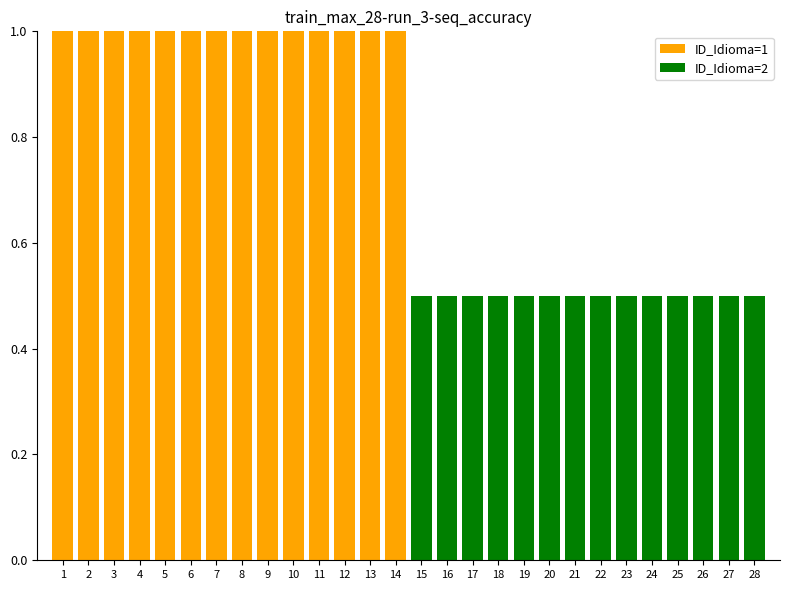

Are the bars horizontal?

No